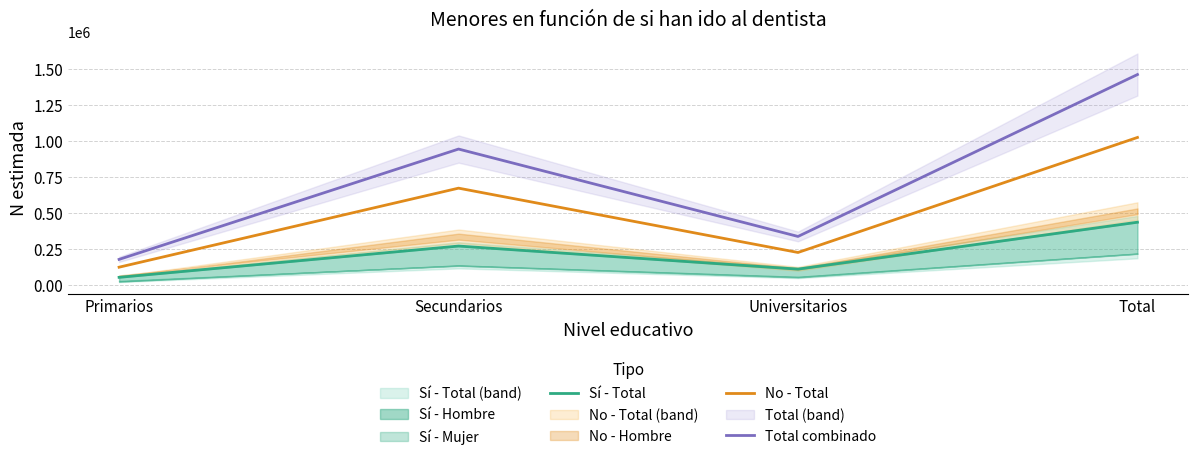

How many values in the Total combinado series are below 943911?

2